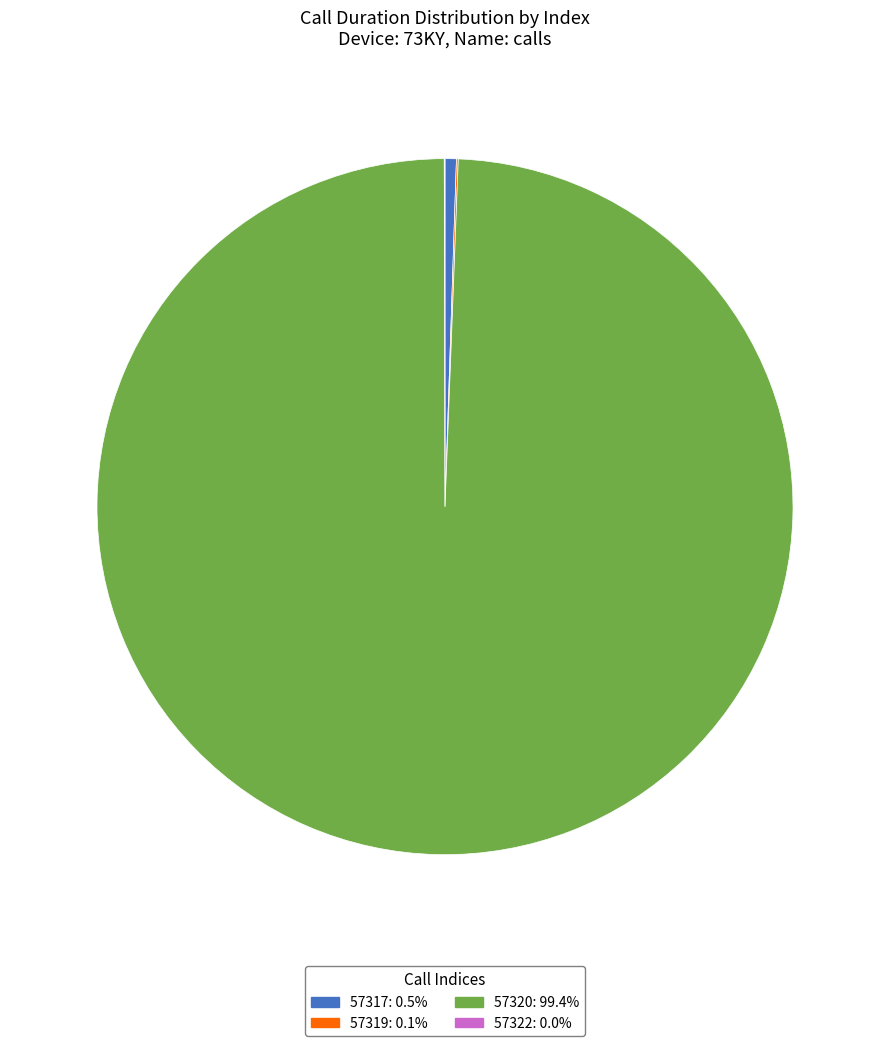

Does any single category account for the majority?

Yes